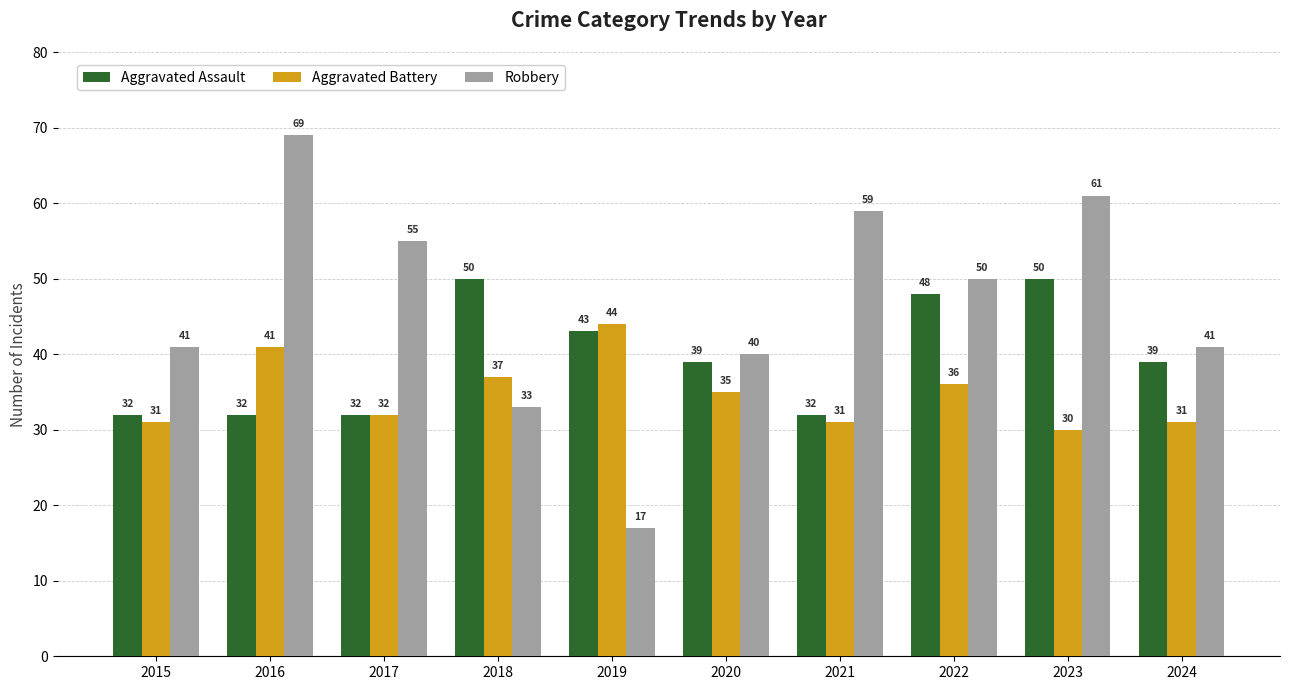

What is the difference between the second highest and minimum values in the Robbery series?

44